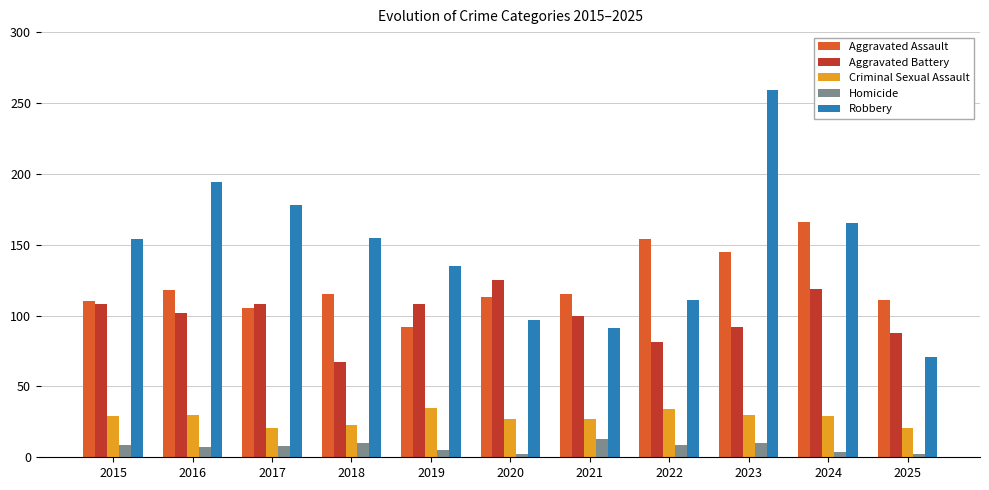

Is it true that Aggravated Assault equals 41 at 2020?

False